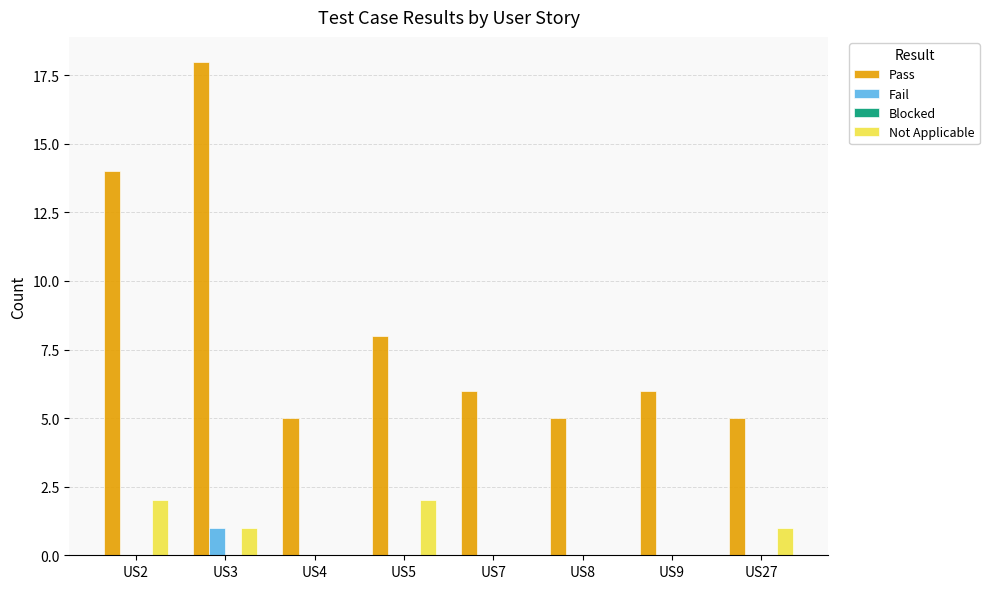

What is the maximum value shown in the chart?

18